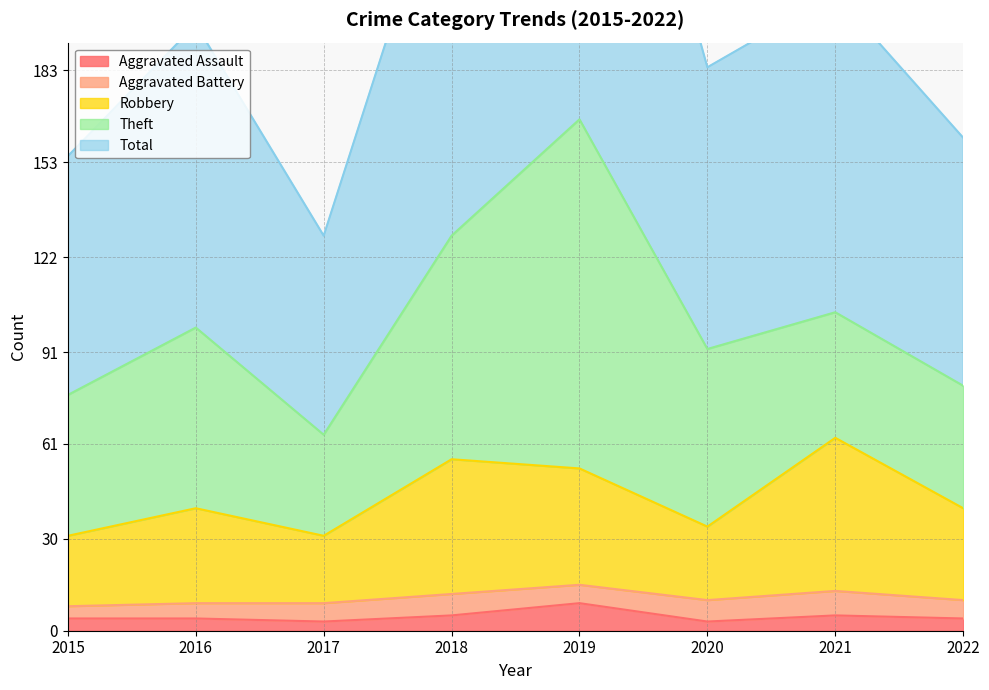

Read the Aggravated Assault value at 2018.

5